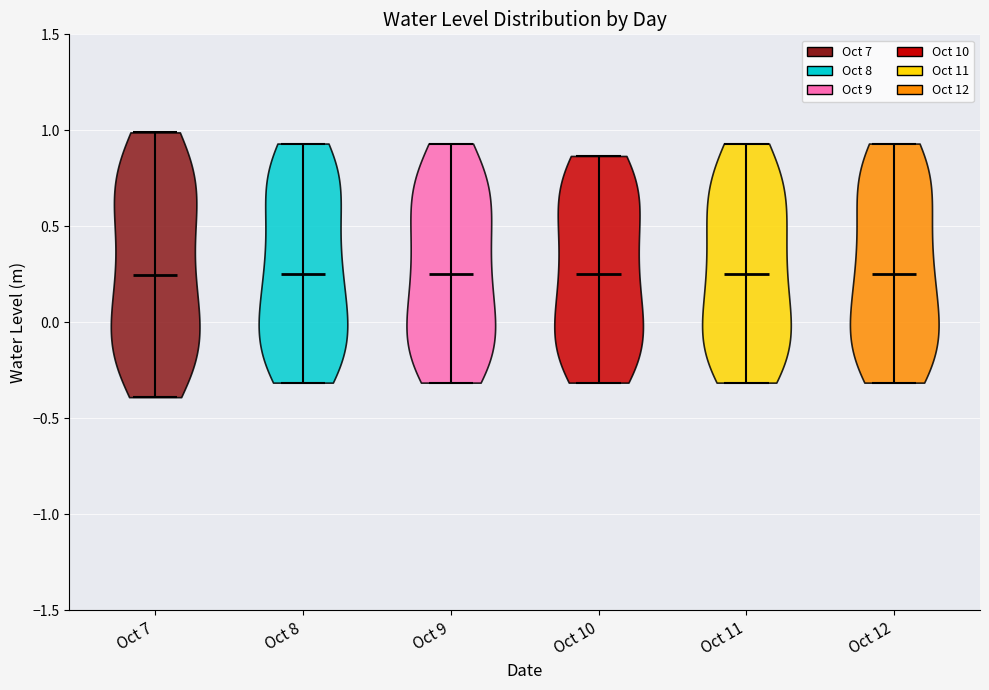

What is the lowest point the violin for Oct 9 reaches on the y-axis? The values are not printed on the chart, so give them approximately, as read against the axis.

-0.30